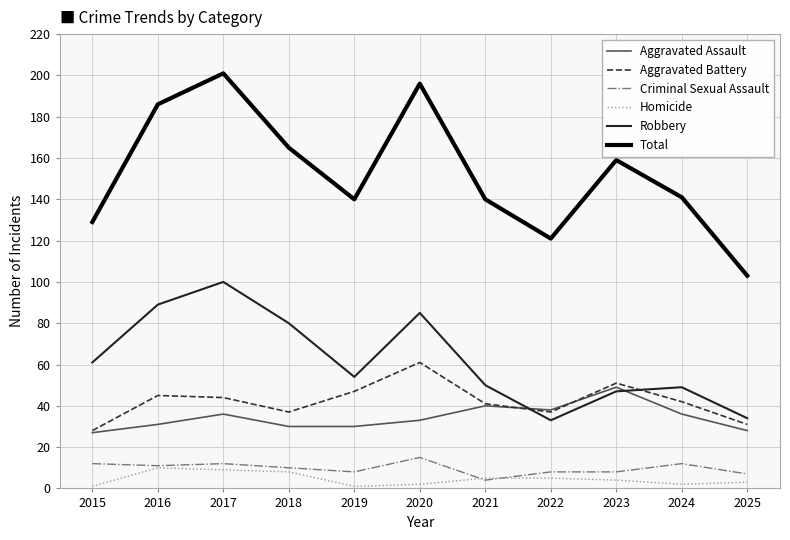

At which category does the chart reach its peak across all series?

2017